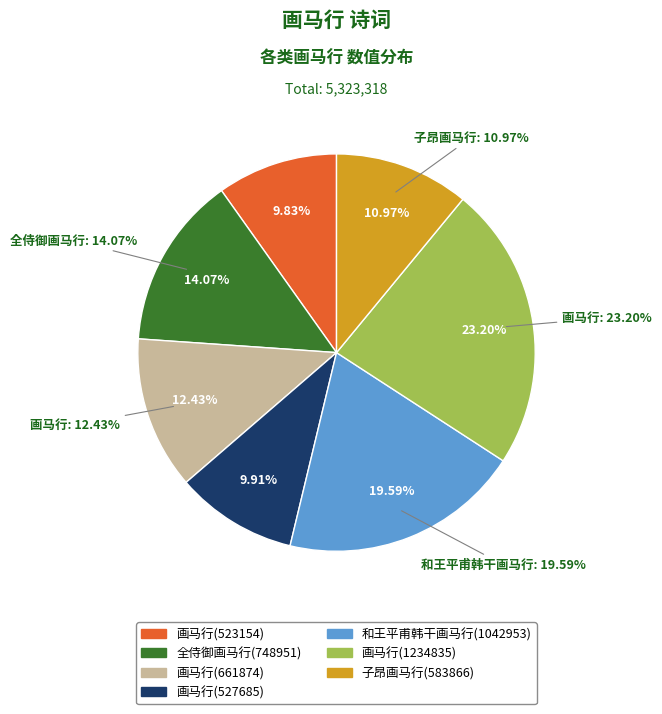

The 画马行(661874) slice represents 1% of the pie. True or false?

False